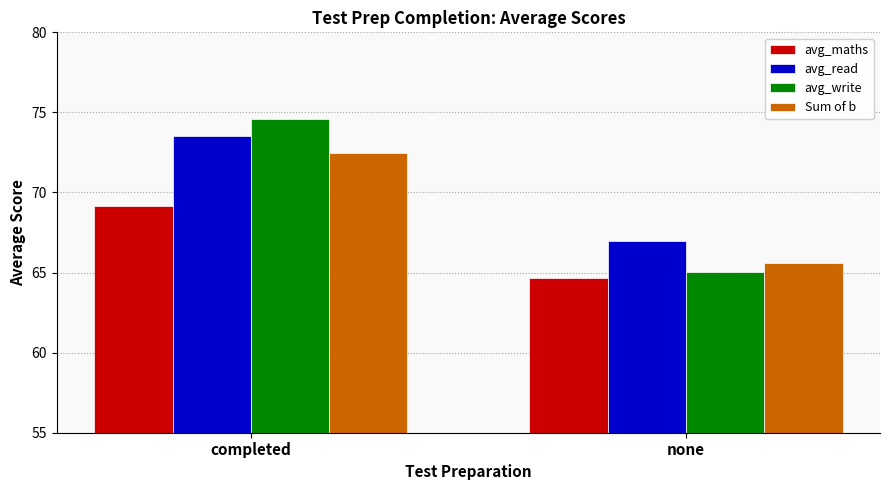

At which category is the sum across all series the highest?

completed